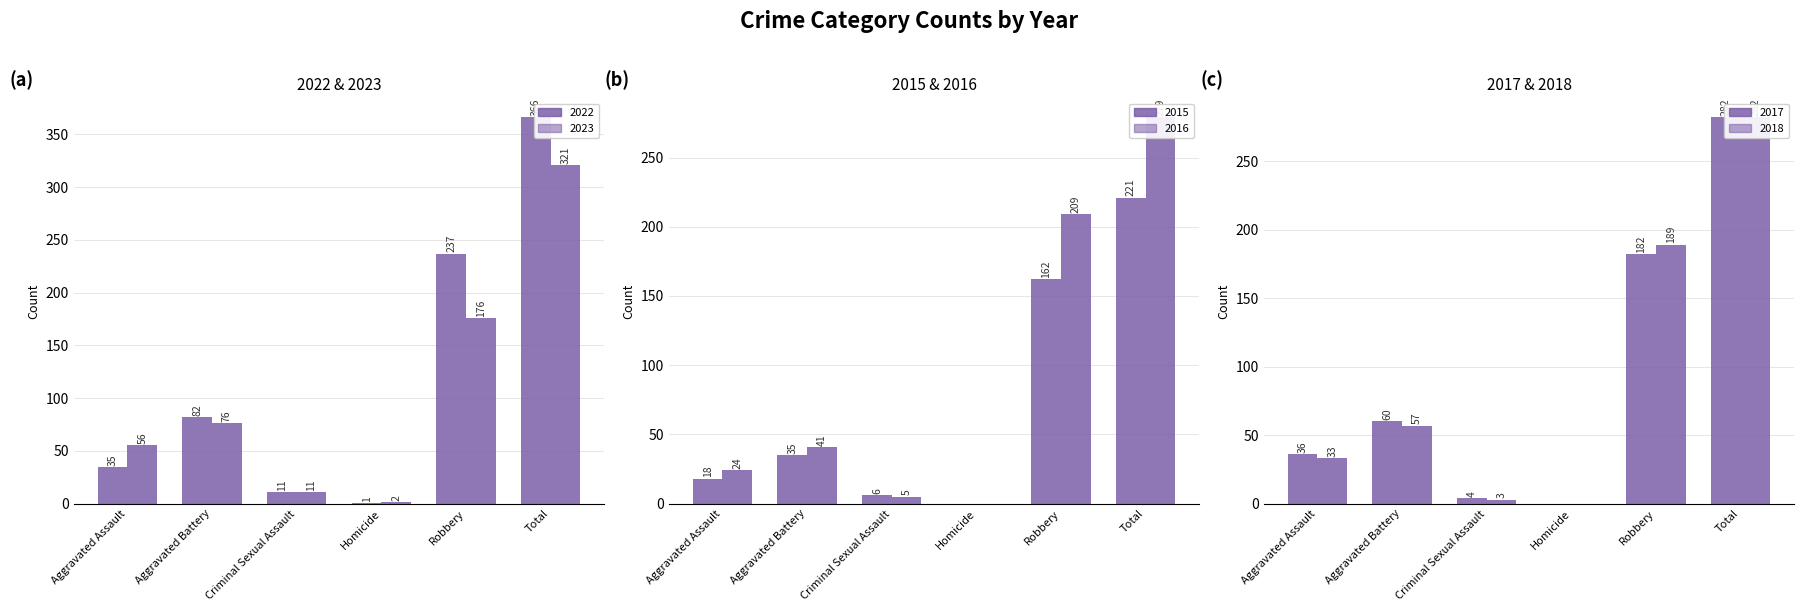

What are all the series names shown in the legend?

2022, 2023, 2015, 2016, 2017, 2018